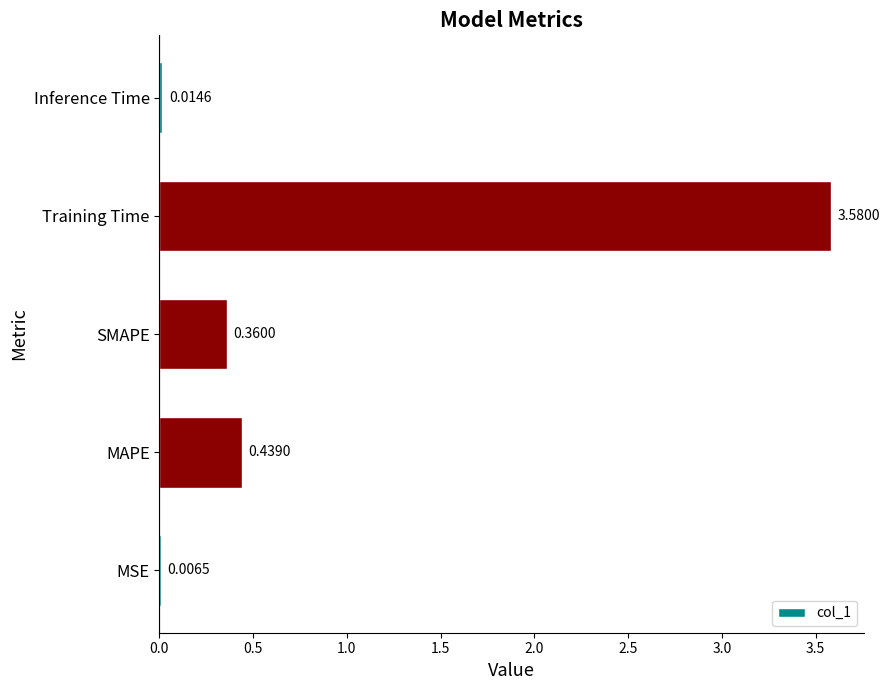

What is the sum of all values?

4.4